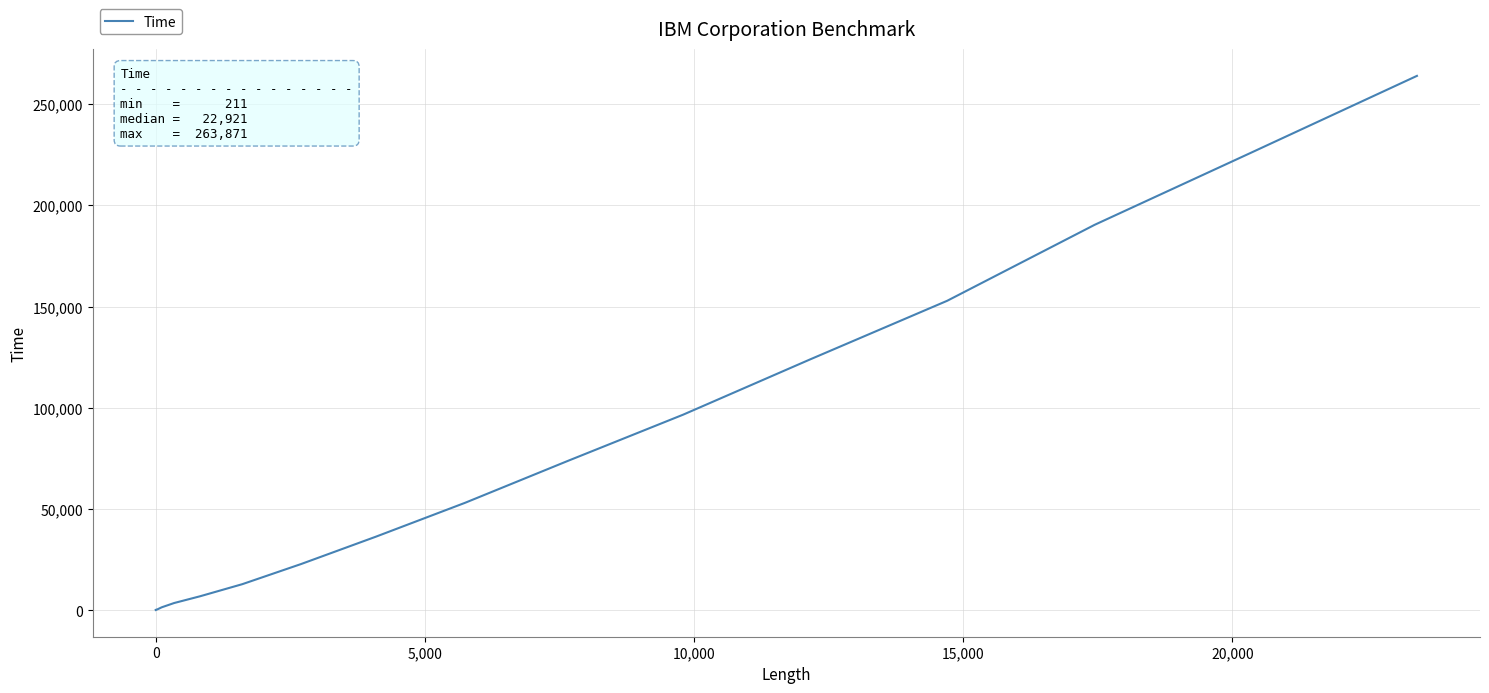

How many series are shown in this chart?

1